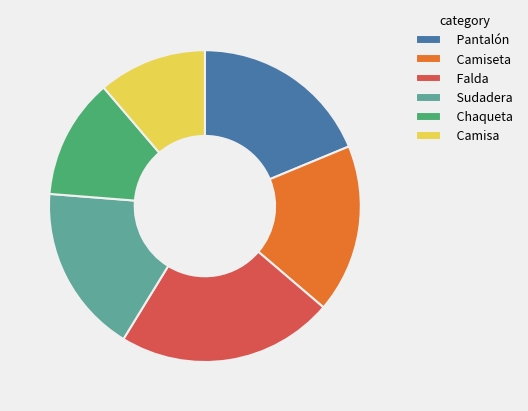

Combined, do Camisa and Falda account for over 50%?

No